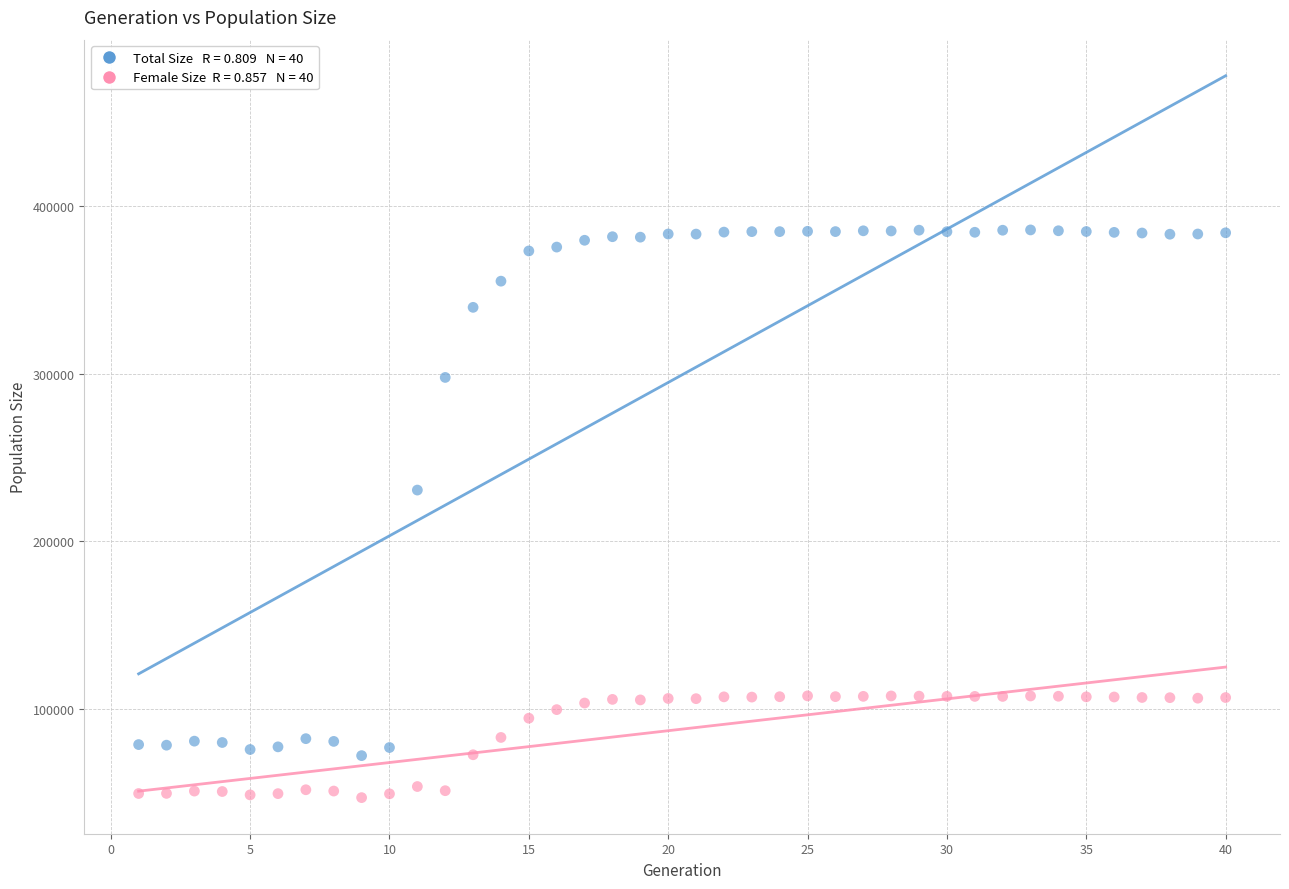

Across all series, what Y value is closest to 216414?

230574